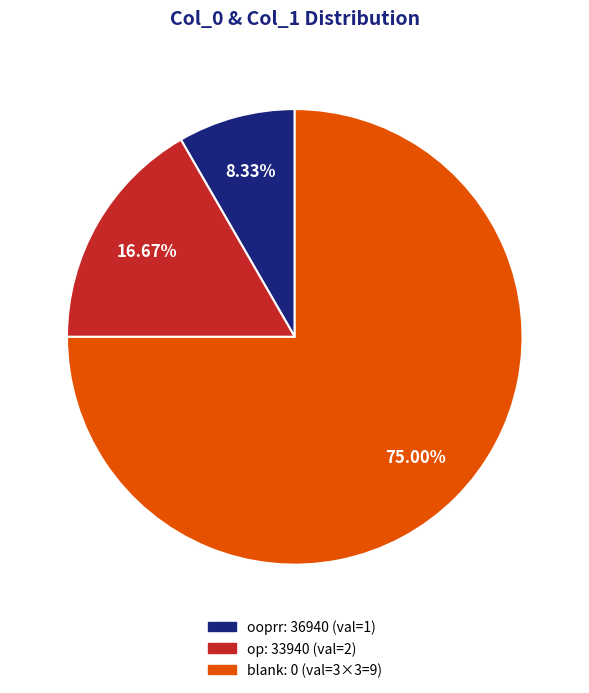

Is there a majority slice in this chart?

Yes